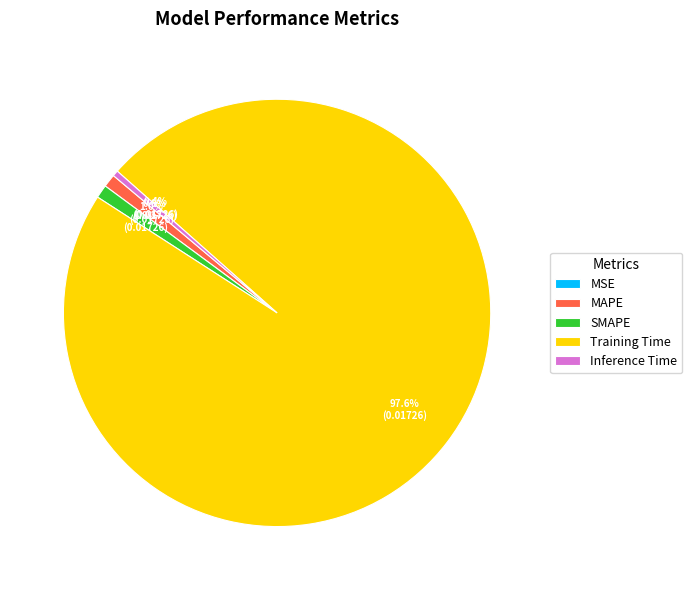

Which category accounts for the majority?

Training Time